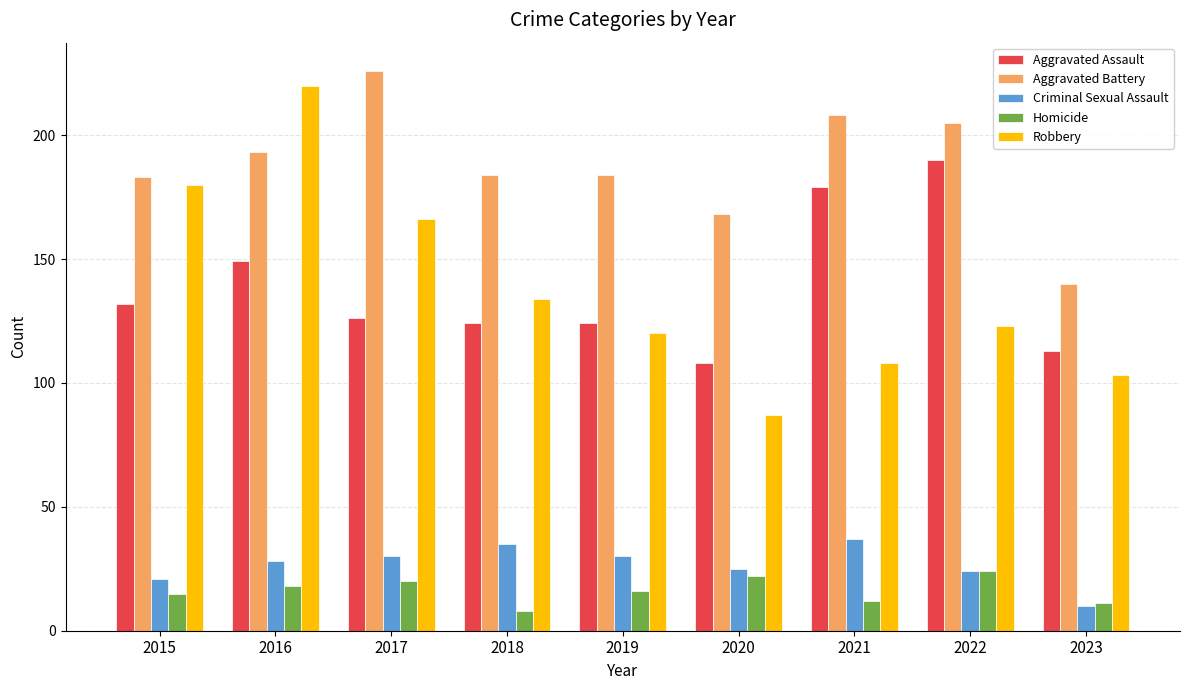

What is the value of the Homicide bar at the 9th from the left?

11